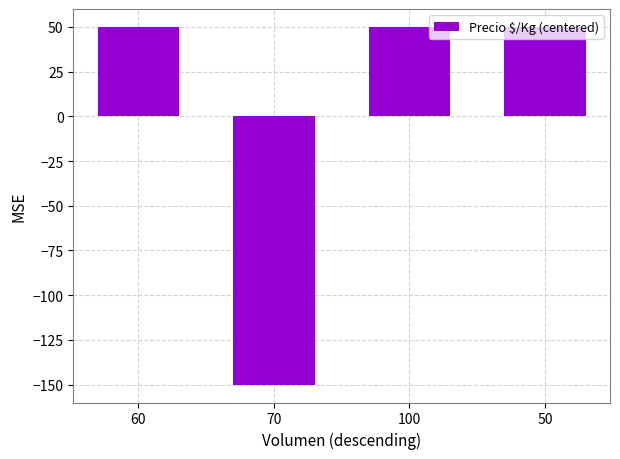

What is the label of the 1st bar from the right?

50